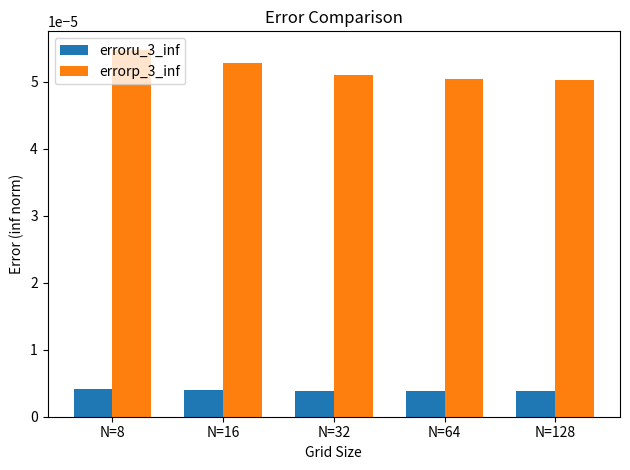

At how many categories does at least one series exceed 0?

5